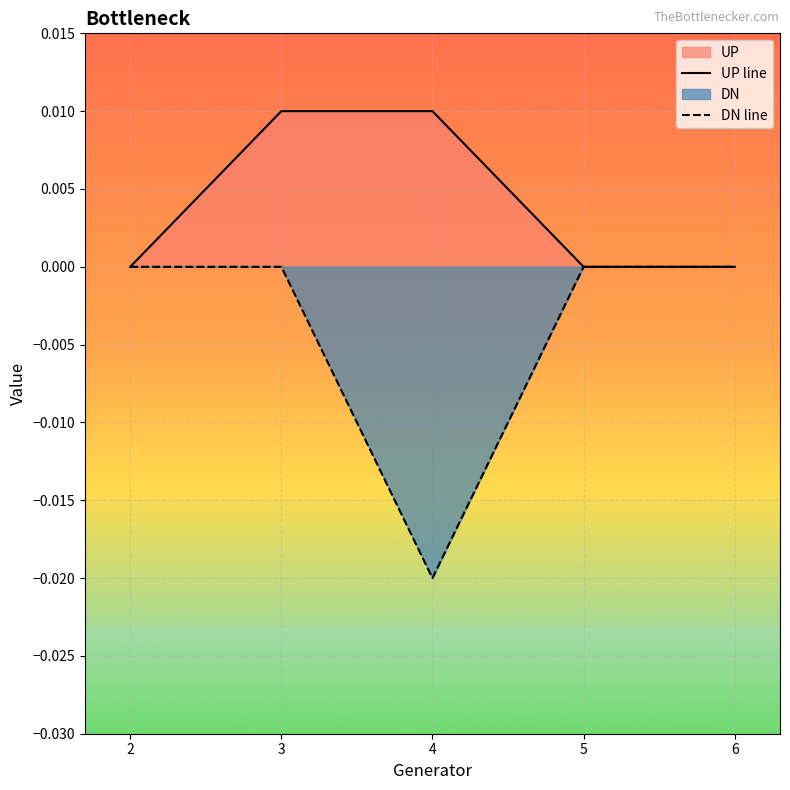

Which series changed the most between 3 and 5?

UP line